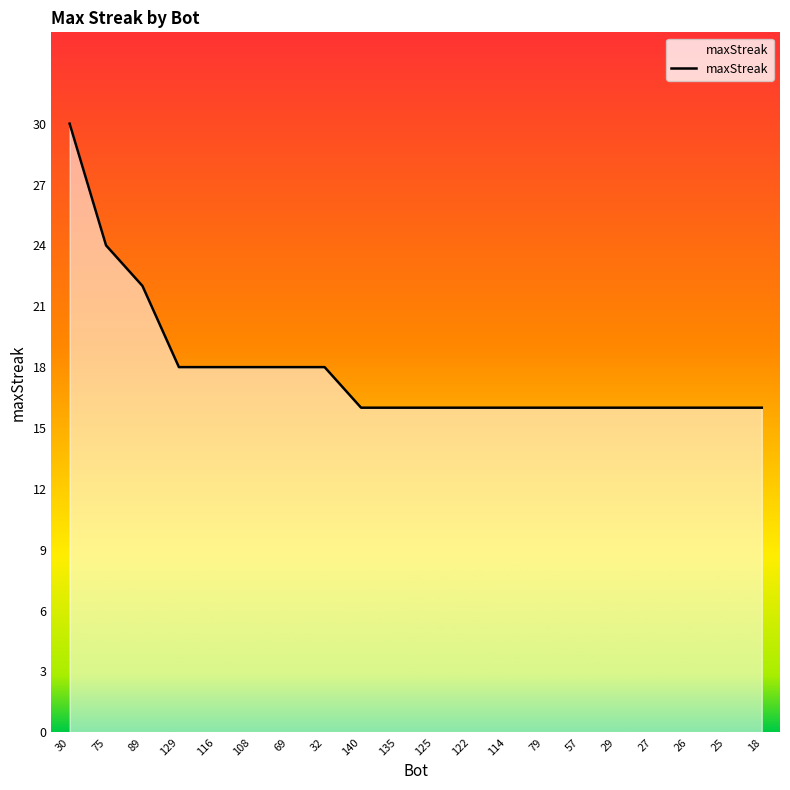

What is the difference between the maximum and minimum values?

14